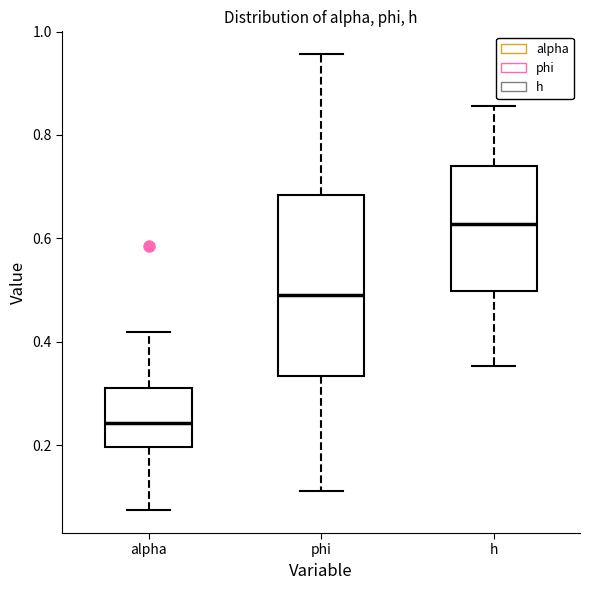

Which box is the tallest, from its lower edge to its upper edge?

phi